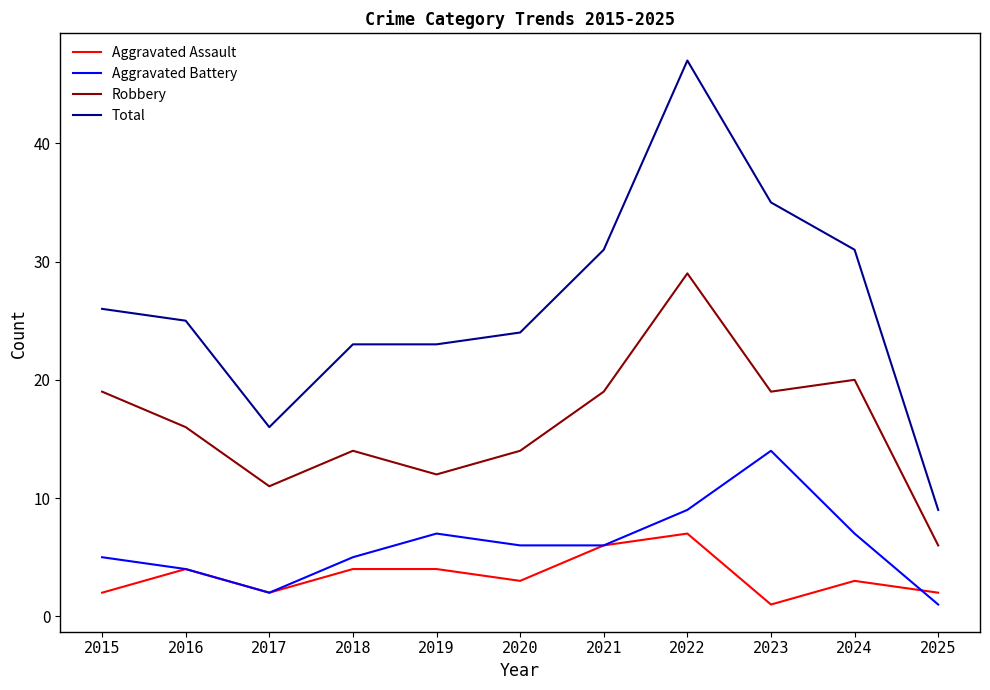

What is the greatest value displayed?

47